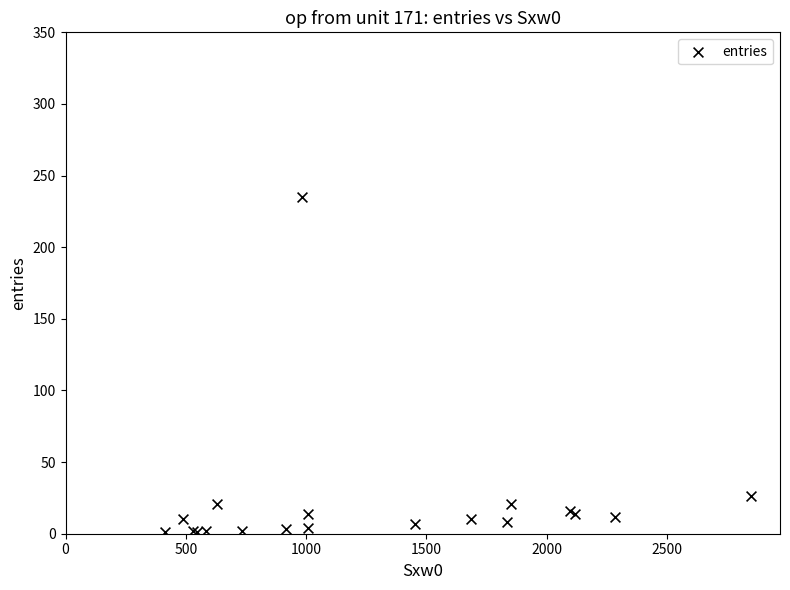

What Y value in the scatter plot is closest to 118?

26